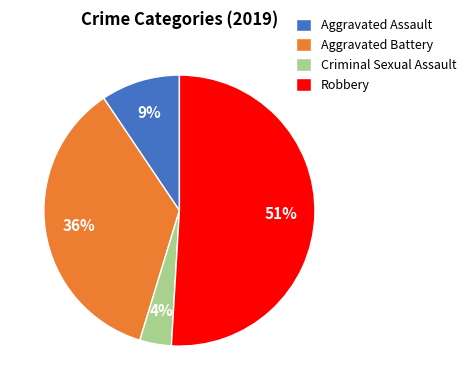

Is it true that Aggravated Battery is 36% of the pie?

True